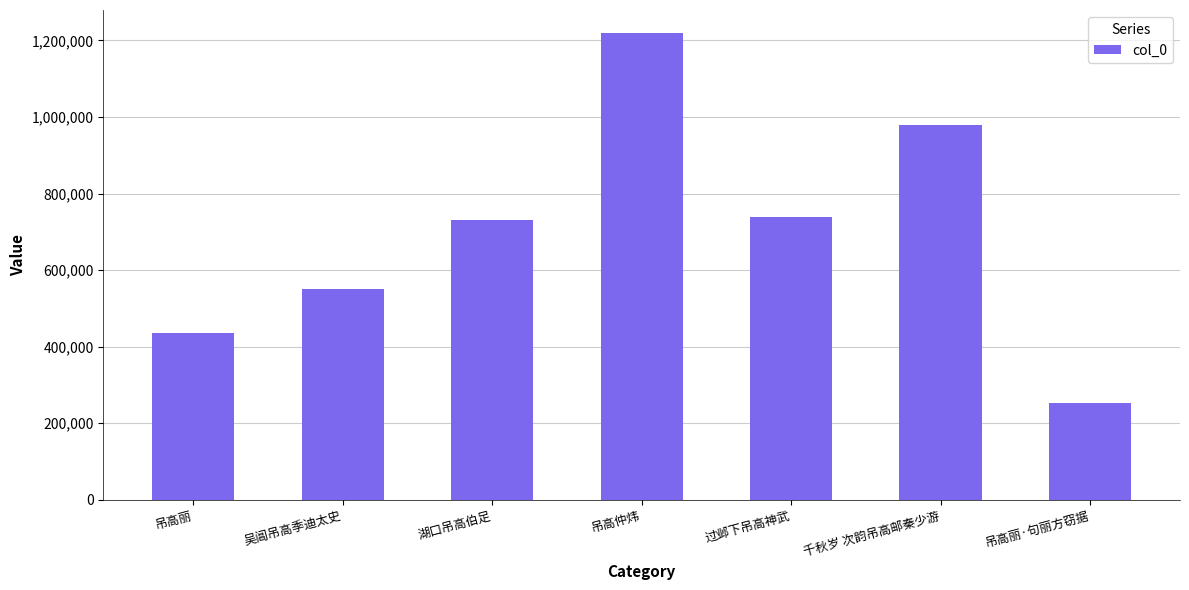

What is the sum of all values?

4907479